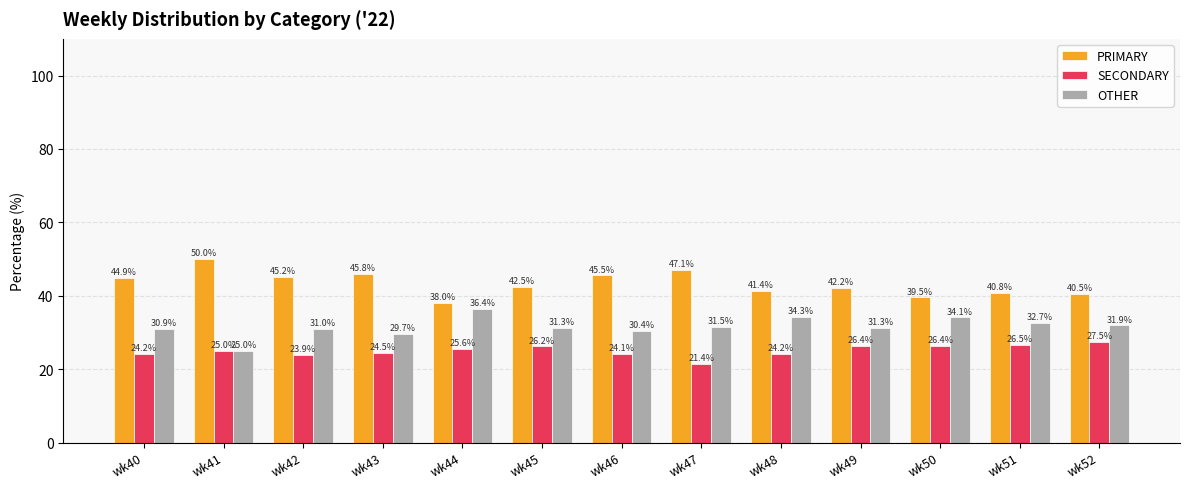

Which category has the highest value in the OTHER series?

wk44